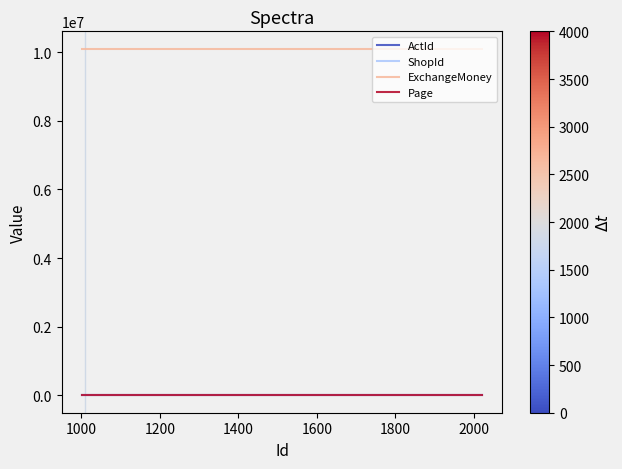

True or false: Page and ExchangeMoney intersect in this chart.

False